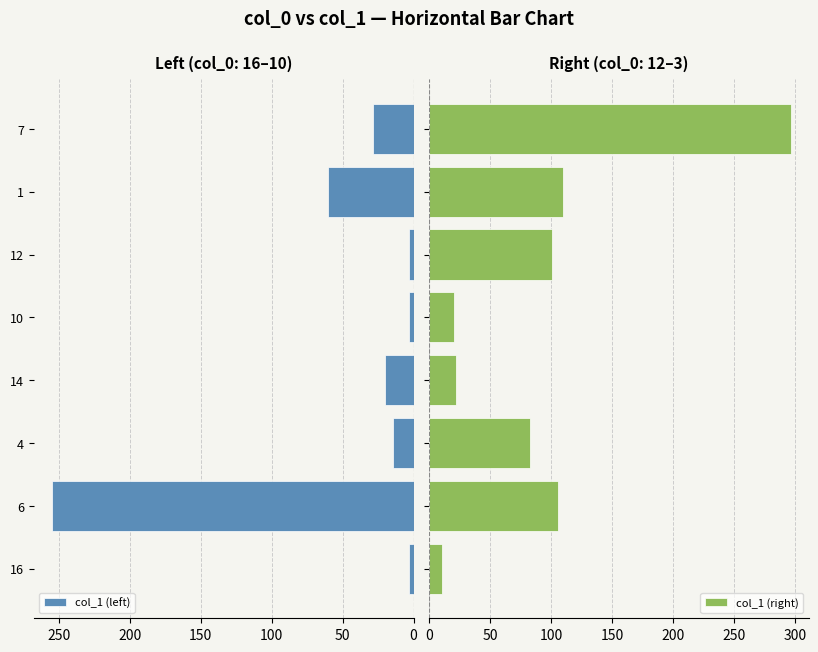

What is the average value of the col_1 (right) series?

93.6